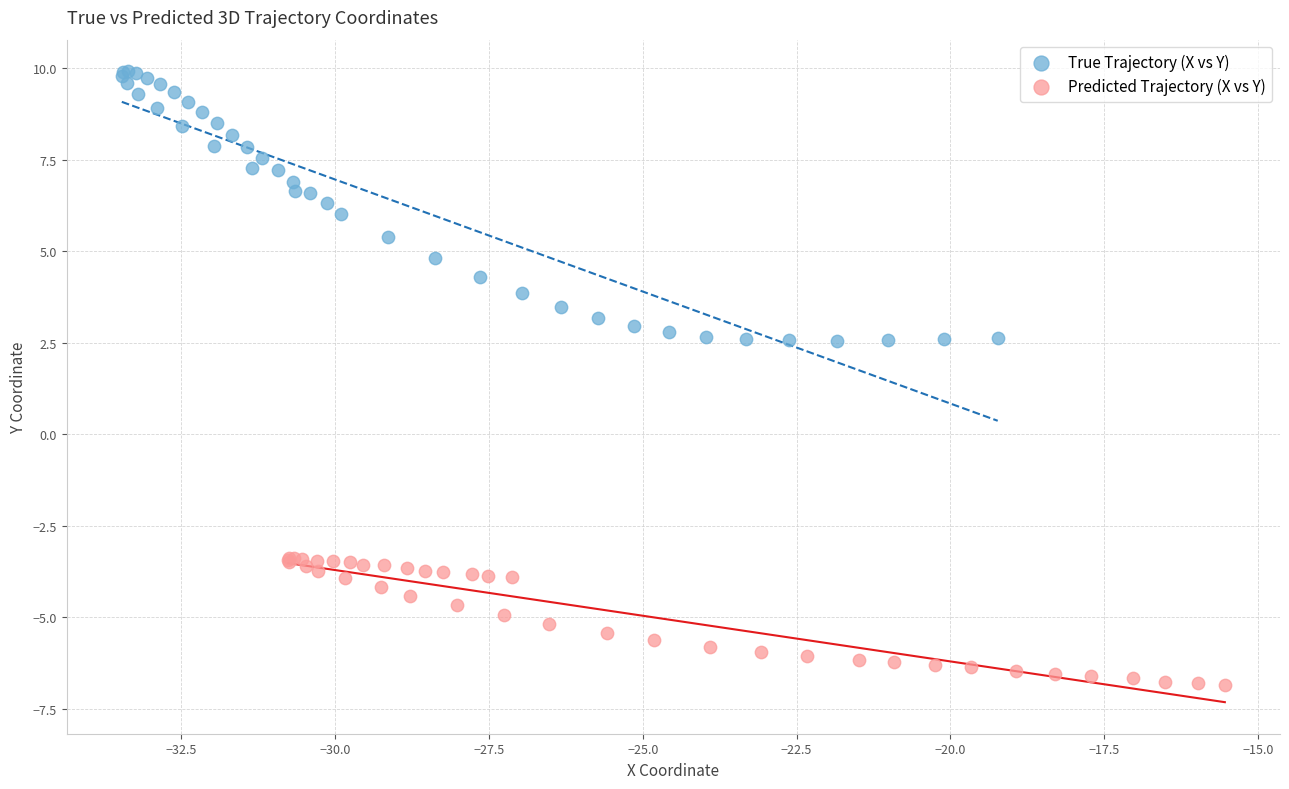

Which series reaches the minimum Y coordinate?

Predicted Trajectory (X vs Y)